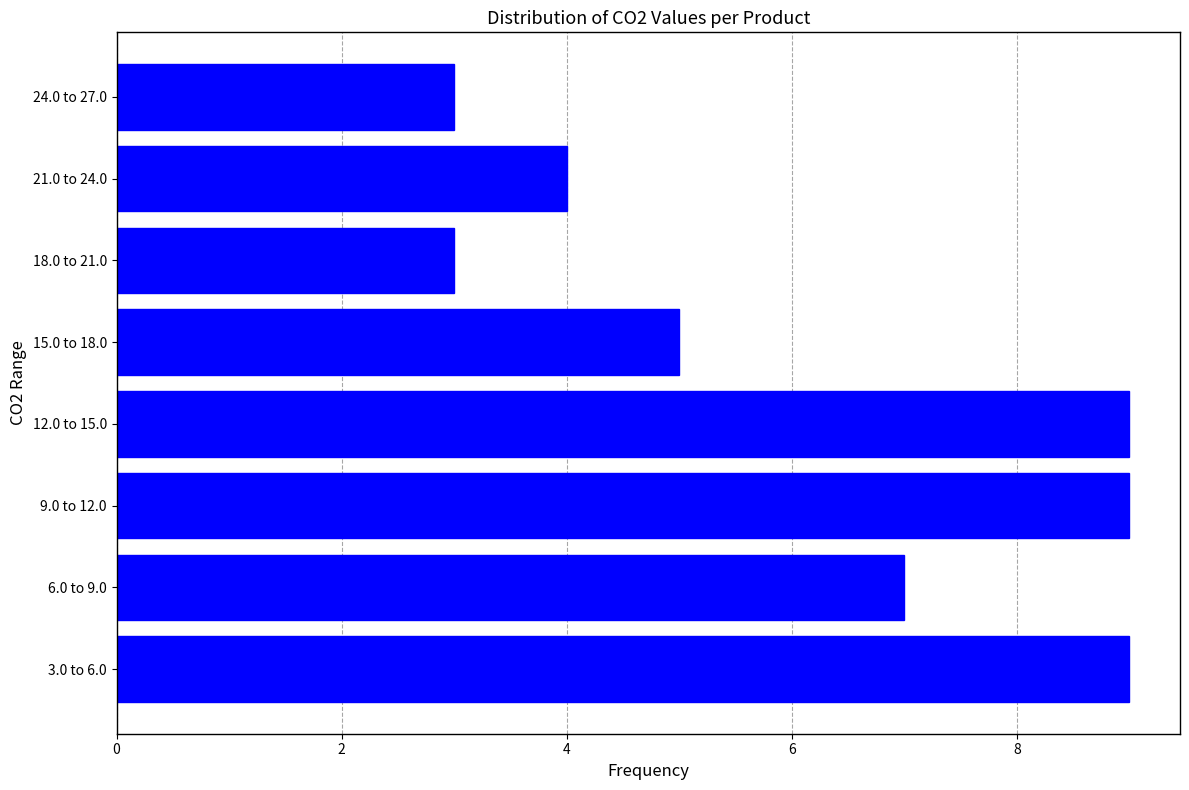

Reading top to bottom, what are all the values shown in this chart?

3	4	3	5	9	9	7	9